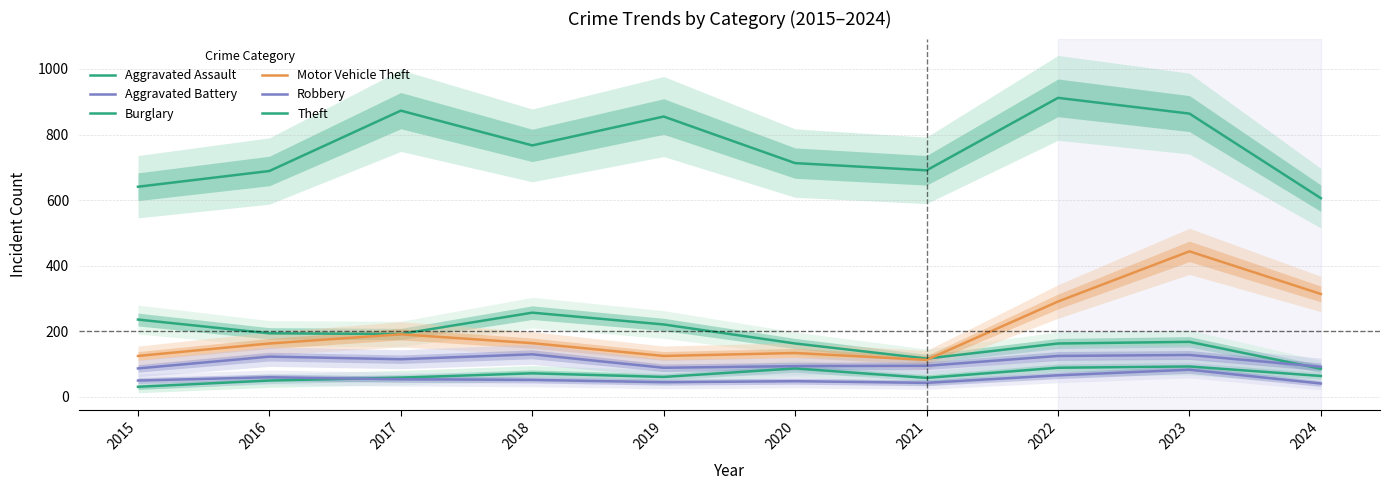

List the labels in order of Motor Vehicle Theft value, smallest first.

2021, 2015, 2019, 2020, 2016, 2018, 2017, 2022, 2024, 2023